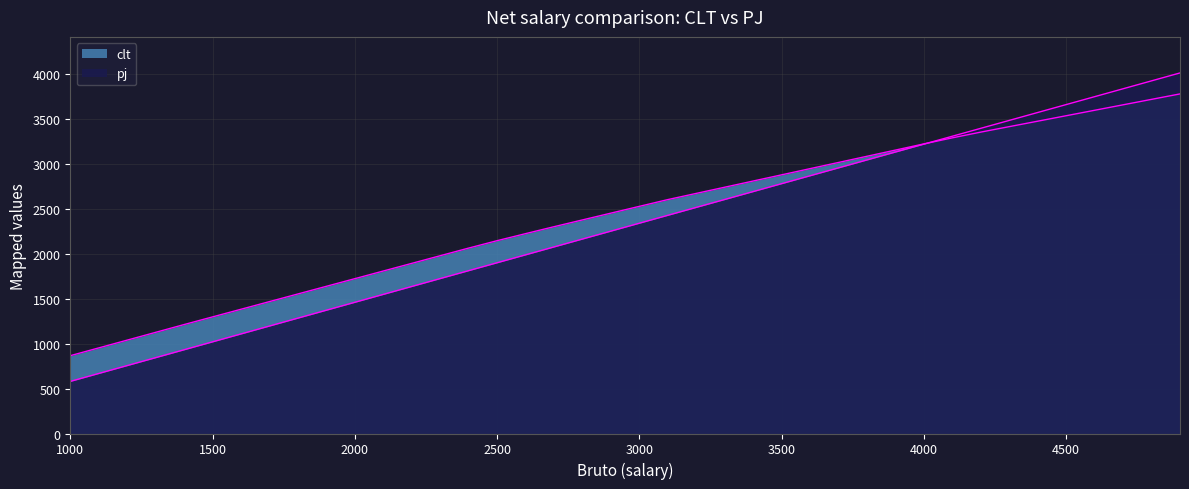

Is it true that clt equals 647.3 at clt?

False